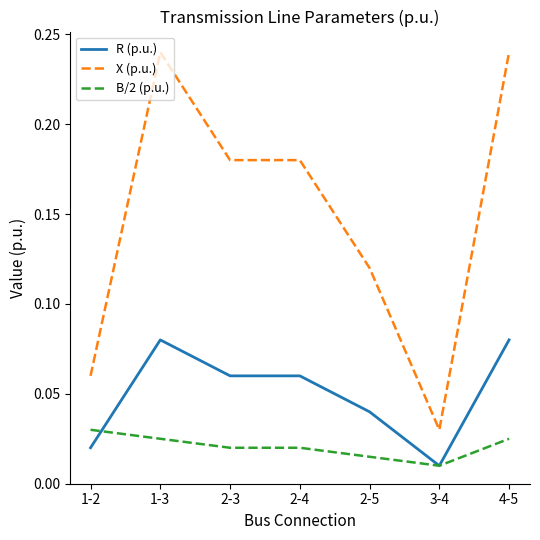

Which series has the largest total across all categories?

X (p.u.)